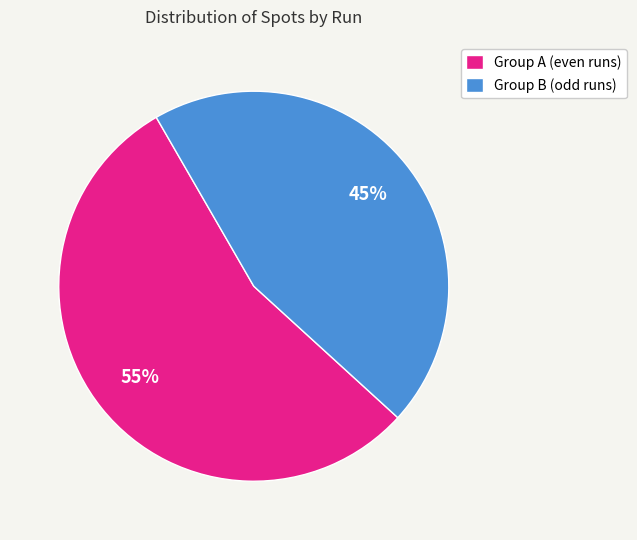

What is the ratio of the value at Group A (even runs) to the value at Group B (odd runs)?

1.2